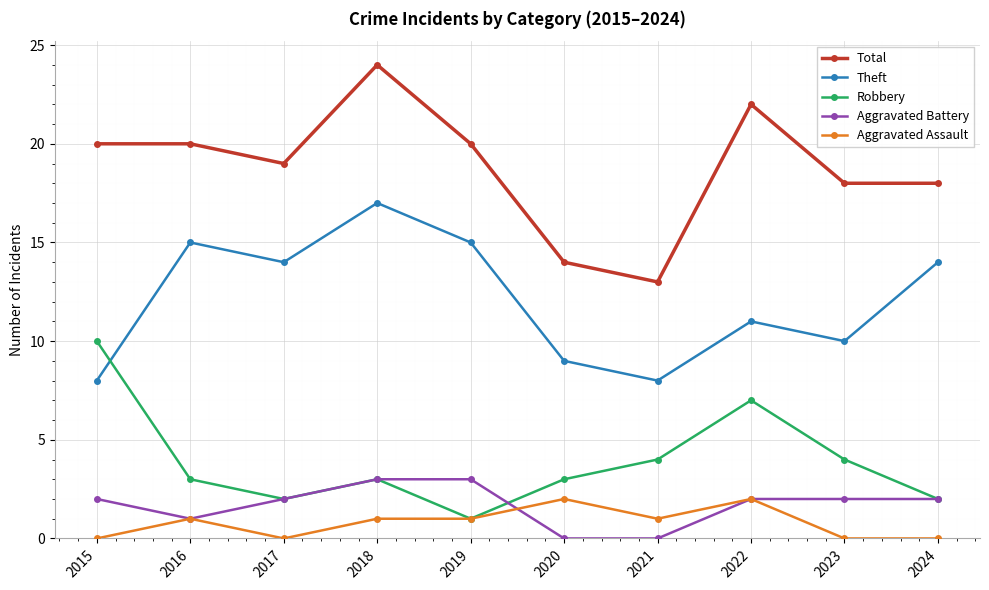

Which series has the largest range (max minus min)?

Total